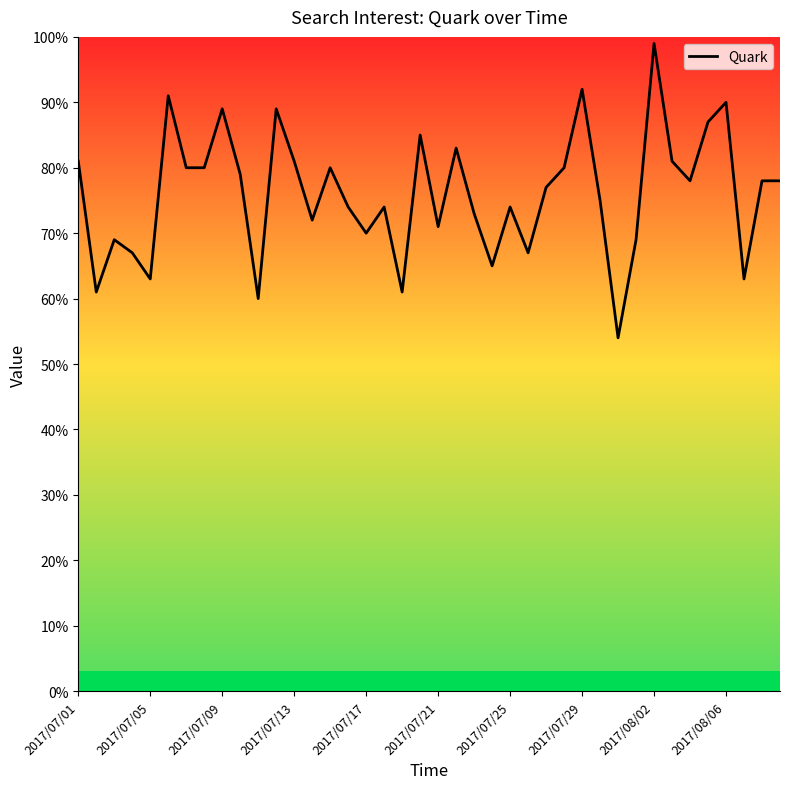

What is the smallest value displayed?

54